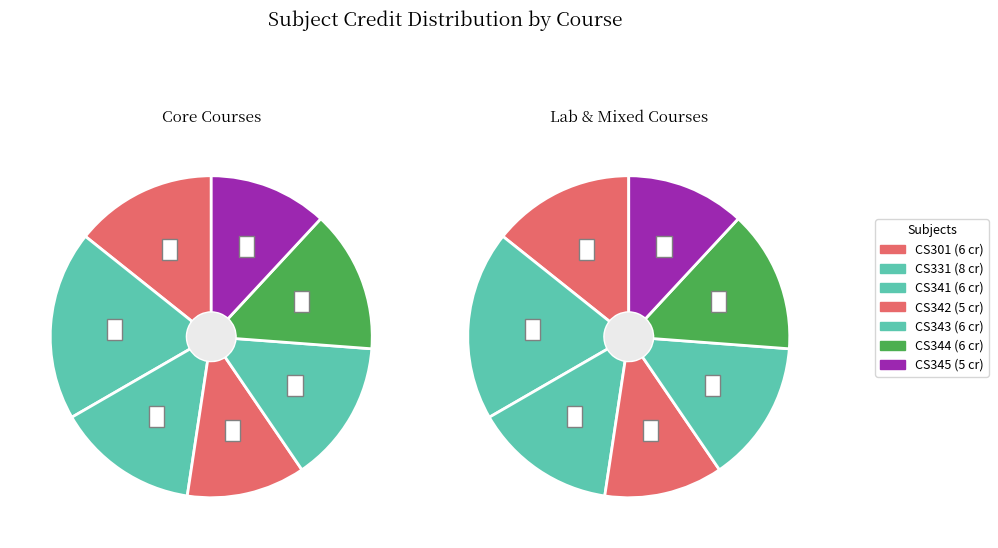

To the nearest percent, what is the average slice percentage?

14%